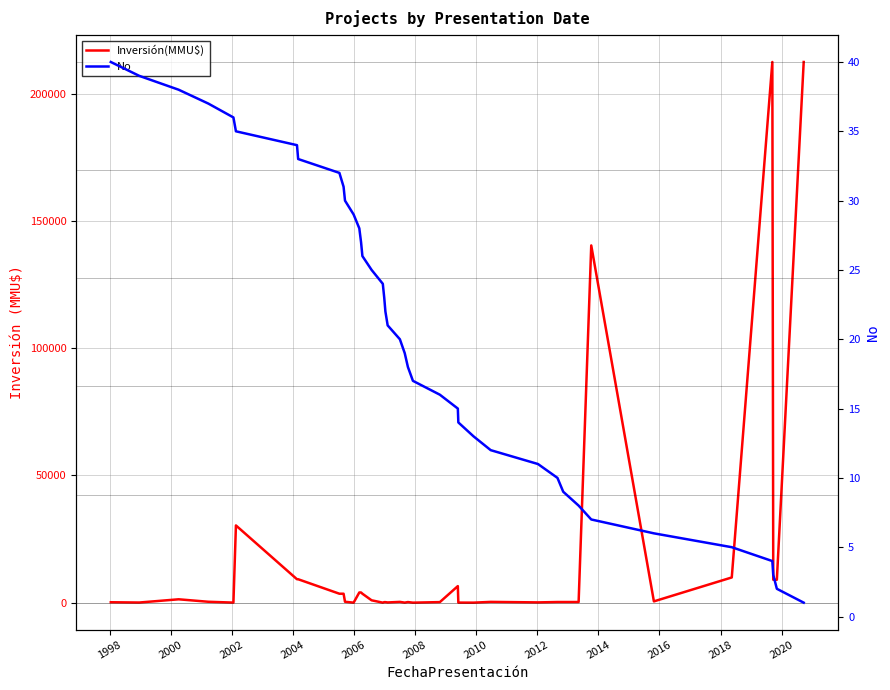

At which label does Inversión(MMU$) first exceed 350?

2000